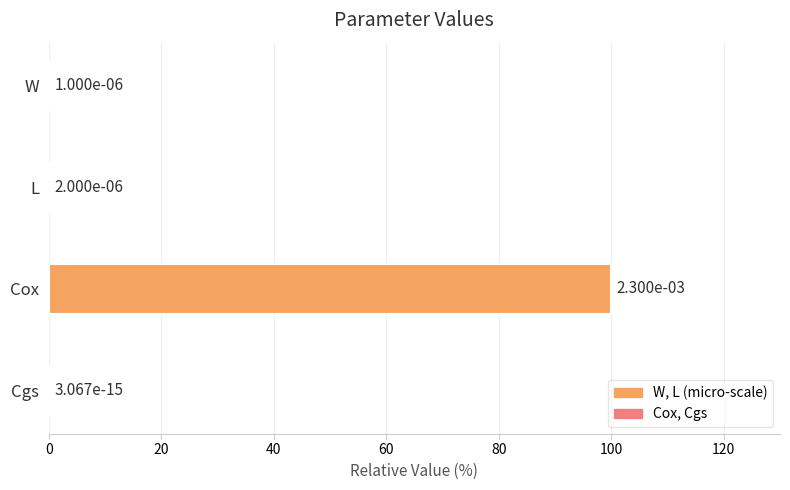

The chart shows a value of 54.9 at Cox. True or false?

False